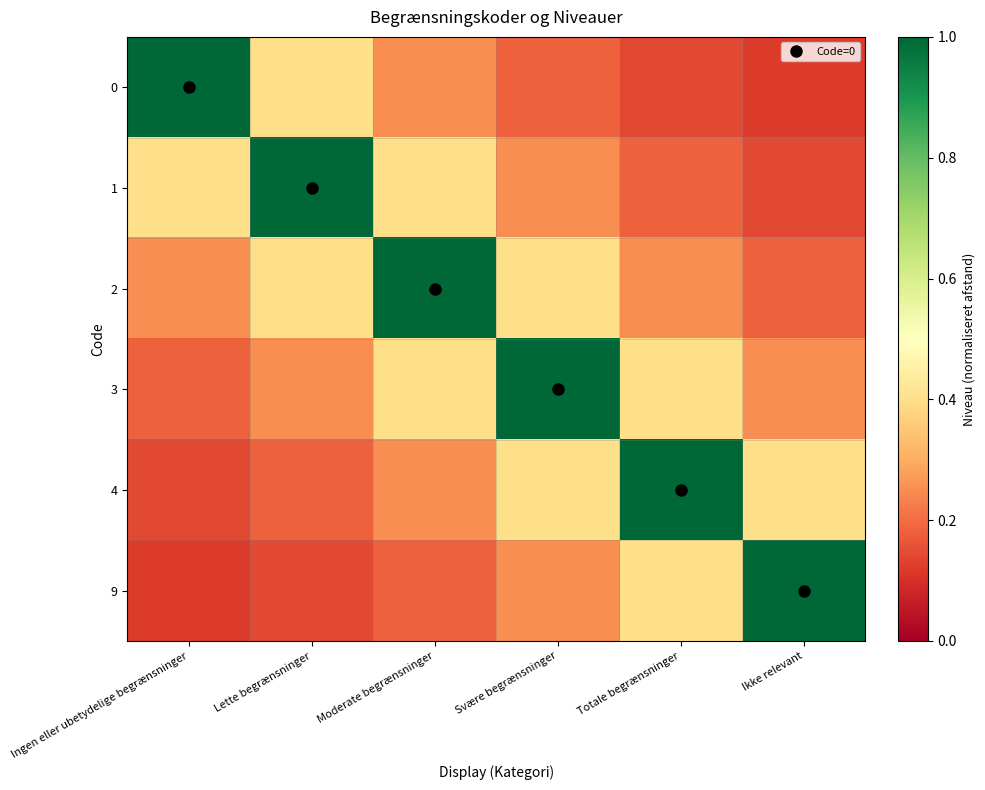

Reading left to right, extract all data points from this chart.

0: Ingen eller ubetydelige begrænsninger=1.0	Lette begrænsninger=0.4	Moderate begrænsninger=0.2	Svære begrænsninger=0.2	Totale begrænsninger=0.1	Ikke relevant=0.1
1: Ingen eller ubetydelige begrænsninger=0.4	Lette begrænsninger=1.0	Moderate begrænsninger=0.4	Svære begrænsninger=0.2	Totale begrænsninger=0.2	Ikke relevant=0.1
2: Ingen eller ubetydelige begrænsninger=0.2	Lette begrænsninger=0.4	Moderate begrænsninger=1.0	Svære begrænsninger=0.4	Totale begrænsninger=0.2	Ikke relevant=0.2
3: Ingen eller ubetydelige begrænsninger=0.2	Lette begrænsninger=0.2	Moderate begrænsninger=0.4	Svære begrænsninger=1.0	Totale begrænsninger=0.4	Ikke relevant=0.2
4: Ingen eller ubetydelige begrænsninger=0.1	Lette begrænsninger=0.2	Moderate begrænsninger=0.2	Svære begrænsninger=0.4	Totale begrænsninger=1.0	Ikke relevant=0.4
9: Ingen eller ubetydelige begrænsninger=0.1	Lette begrænsninger=0.1	Moderate begrænsninger=0.2	Svære begrænsninger=0.2	Totale begrænsninger=0.4	Ikke relevant=1.0